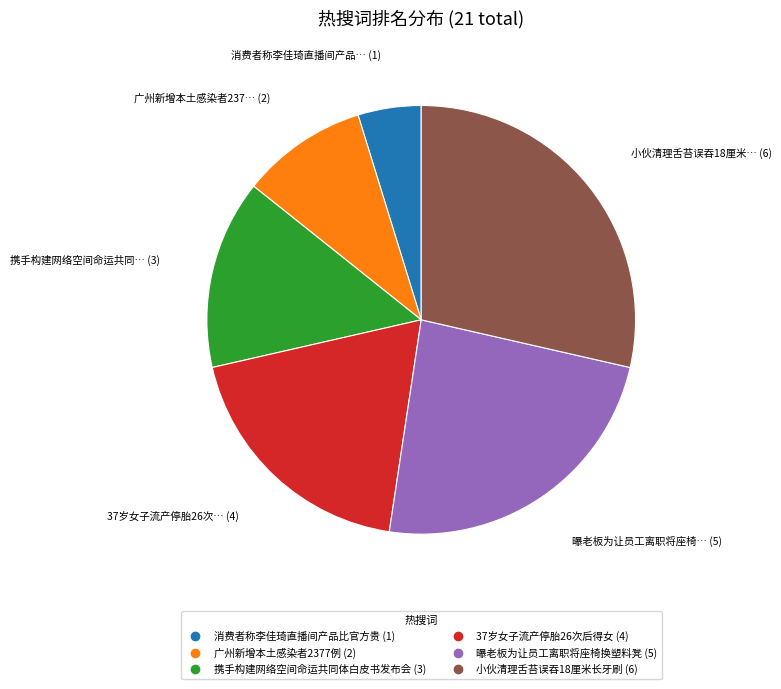

Between 消费者称李佳琦直播间产品比官方贵 and 37岁女子流产停胎26次后得女, which is larger?

37岁女子流产停胎26次后得女